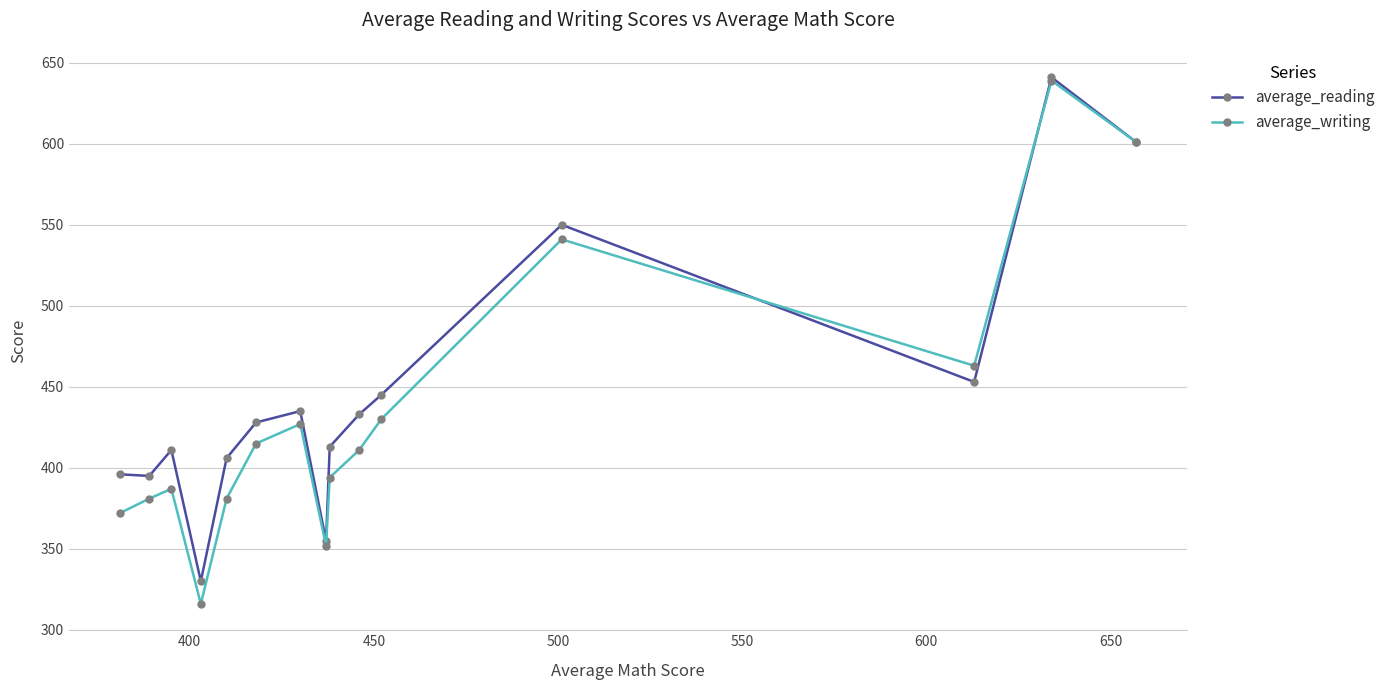

At how many categories does at least one series exceed 459?

4